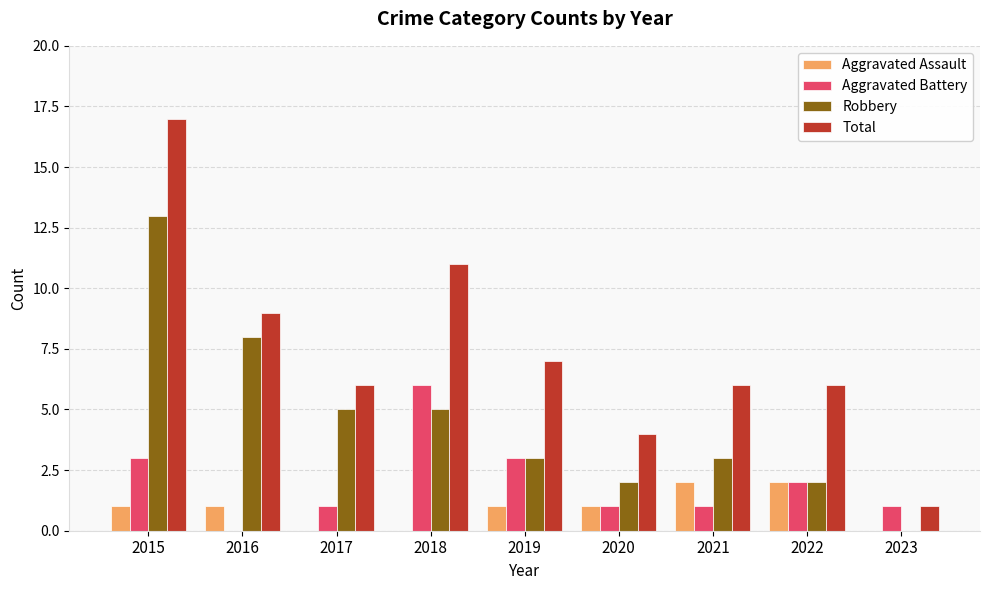

Which series has the largest range (max minus min)?

Total